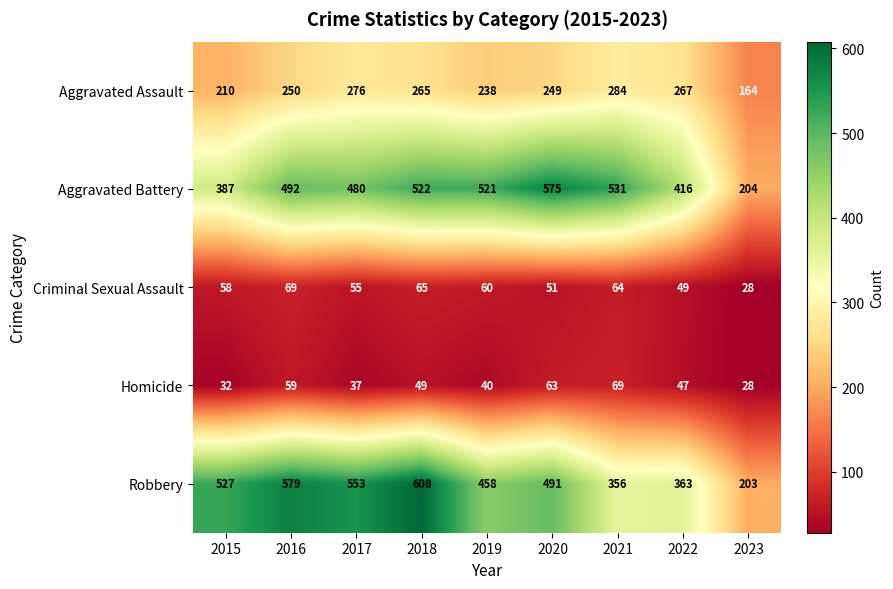

What is the maximum value for Aggravated Battery?

575